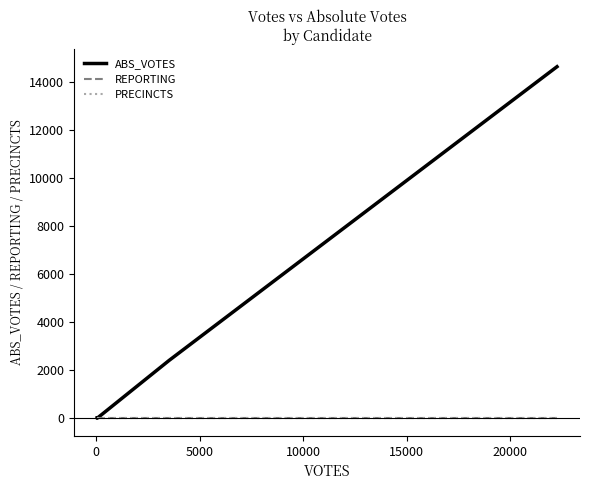

How many lines are shown in the chart?

3